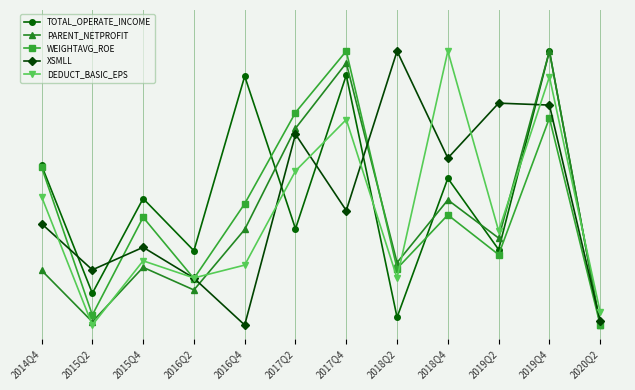

Is it true that XSMLL equals 0.0 at 2020Q2?

True